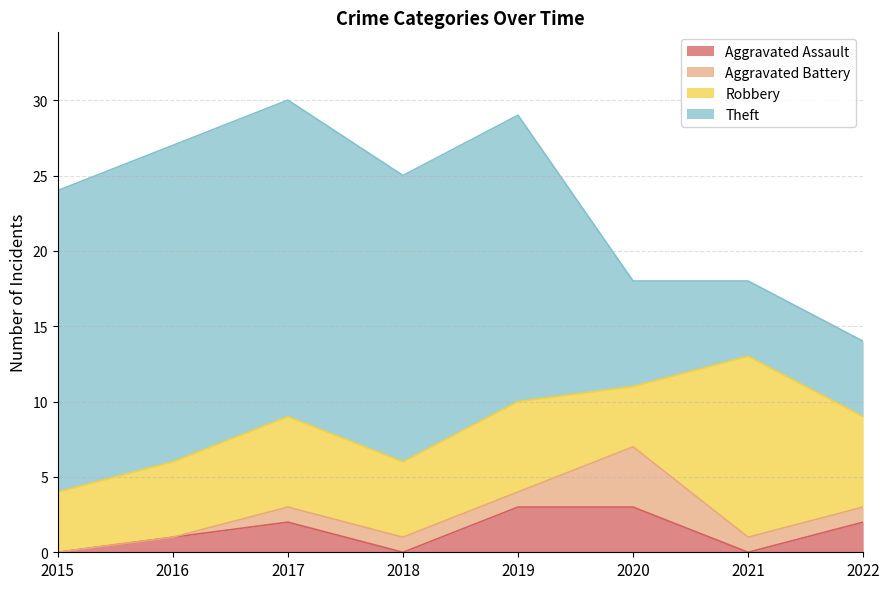

True or false: Aggravated Battery and Aggravated Assault intersect in this chart.

True